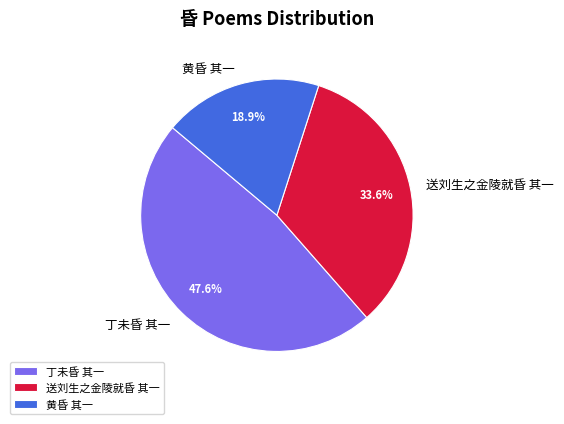

Rank the categories by value from lowest to highest.

黄昏 其一, 送刘生之金陵就昏 其一, 丁未昏 其一